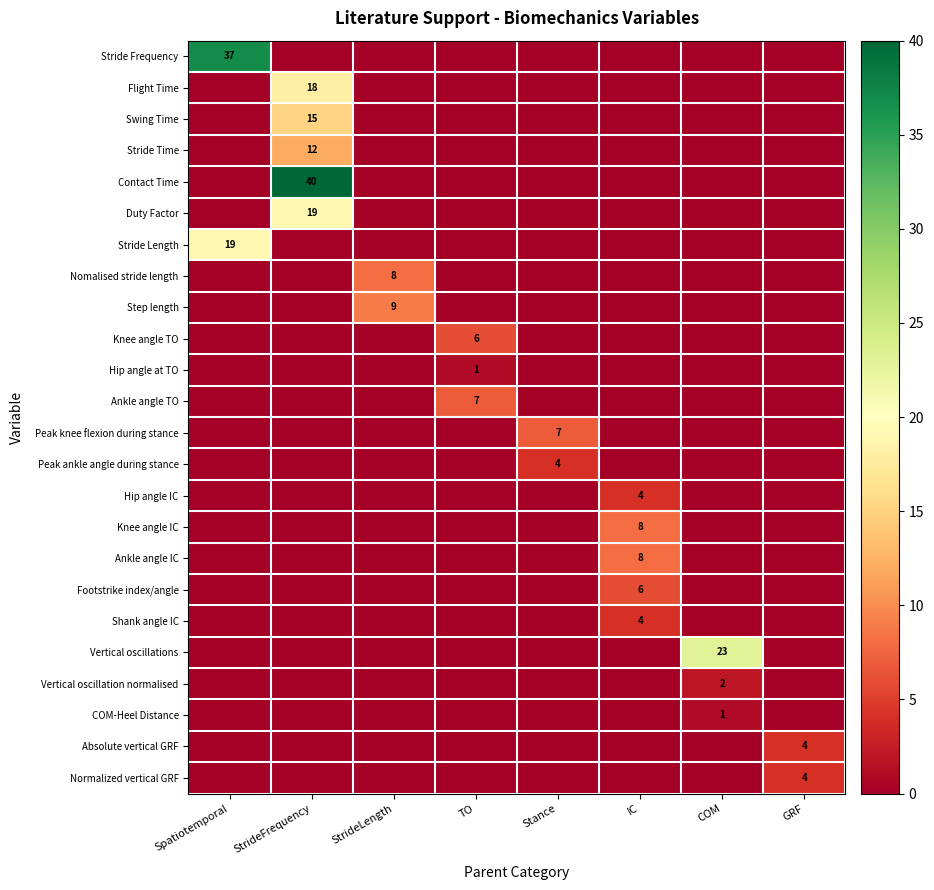

Is it true that Step length equals 9 at StrideLength?

True